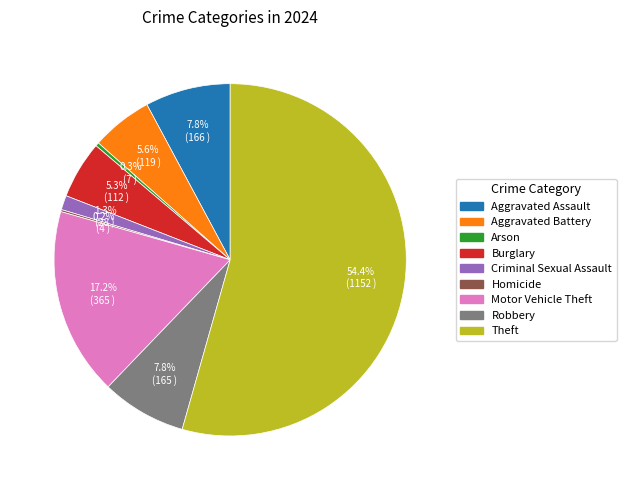

Between Aggravated Battery and Aggravated Assault, which is larger?

Aggravated Assault